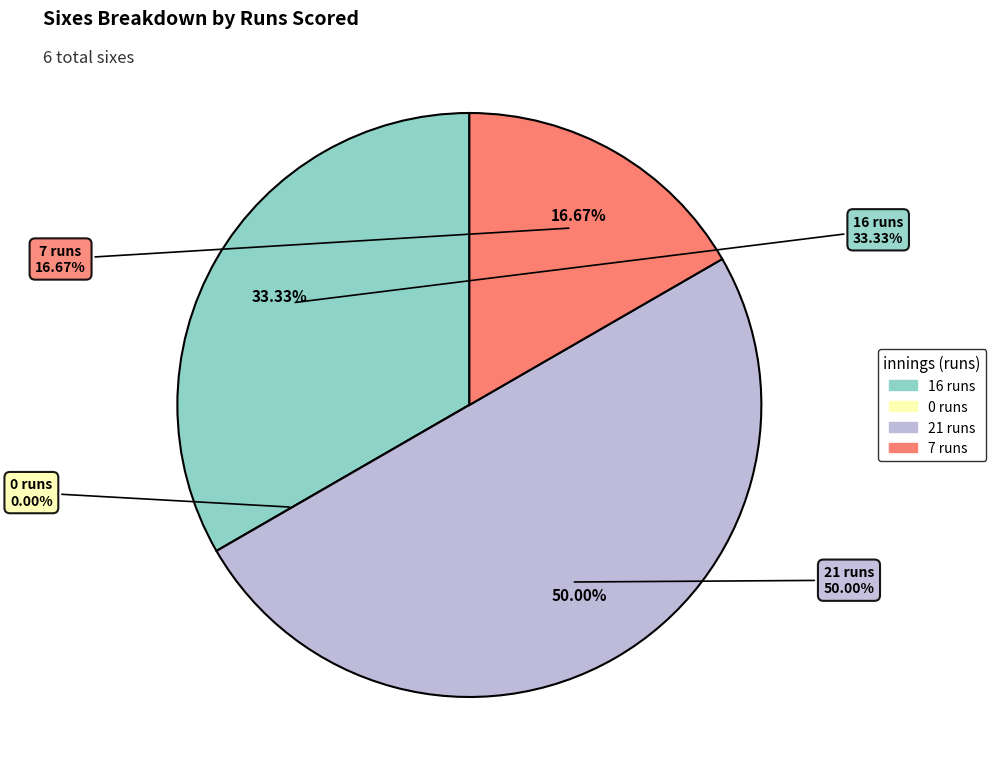

What percentage is the 21 runs slice, to the nearest percent?

50%